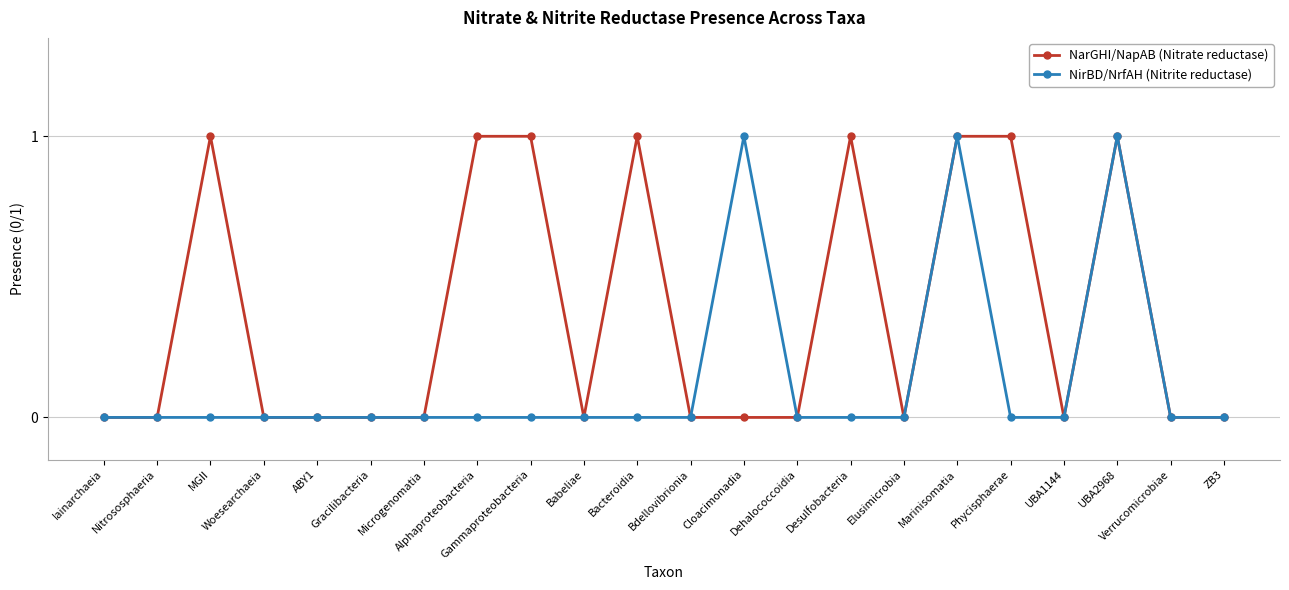

Reading left to right, extract all data points from this chart.

NarGHI/NapAB (Nitrate reductase): 0	0	1	0	0	0	0	1	1	0	1	0	0	0	1	0	1	1	0	1	0	0
NirBD/NrfAH (Nitrite reductase): 0	0	0	0	0	0	0	0	0	0	0	0	1	0	0	0	1	0	0	1	0	0